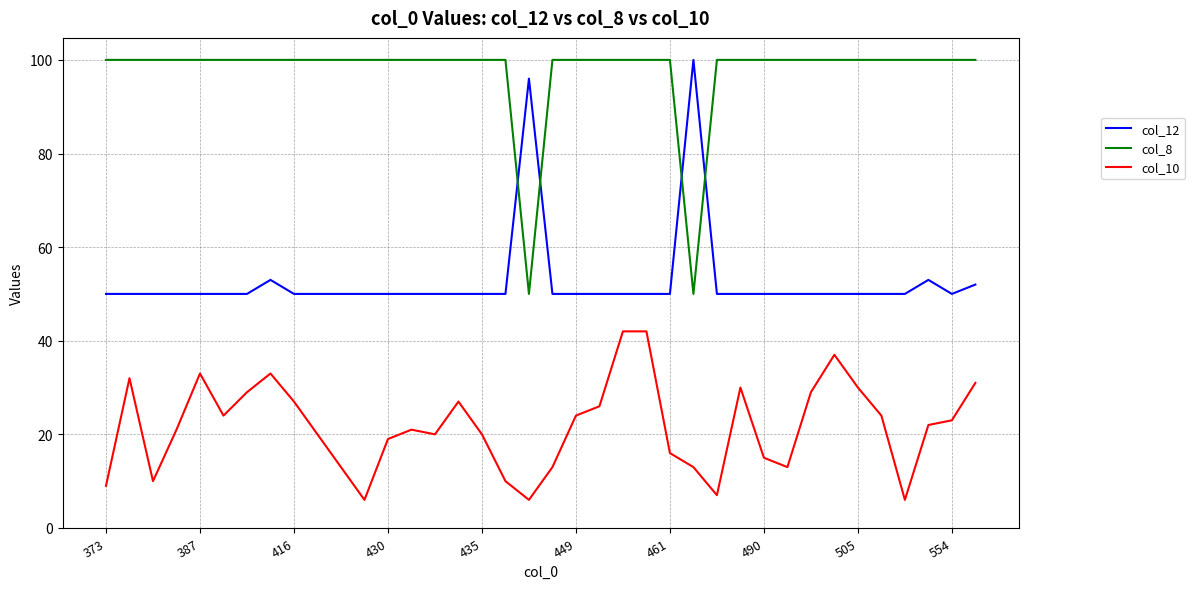

What are all the series names shown in the legend?

col_12, col_8, col_10